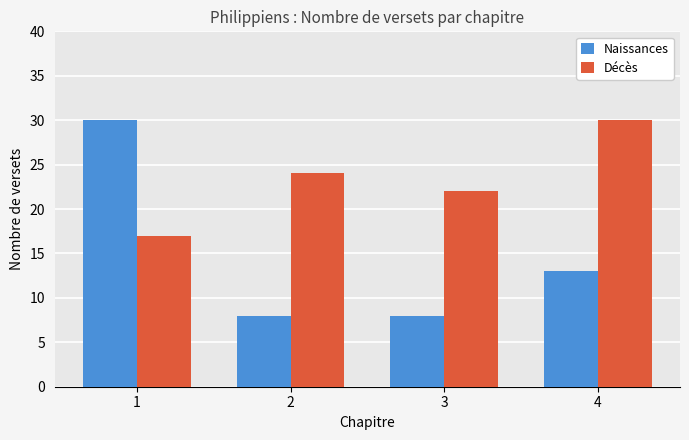

At 3, list the series in order from smallest to largest.

Naissances, Décès